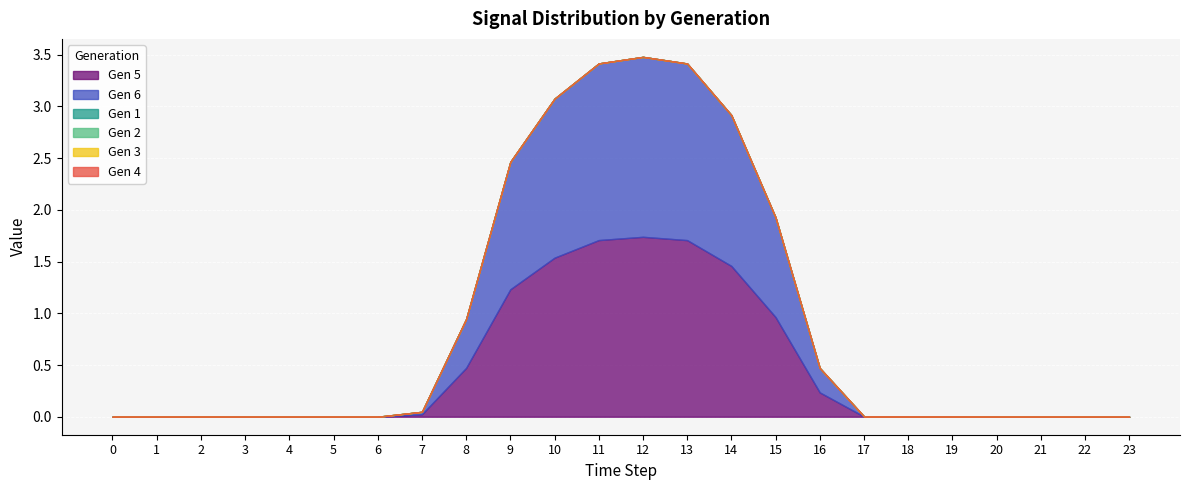

Reading left to right, what are all the values shown in this chart?

Gen 5: 0.0	0.0	0.0	0.0	0.0	0.0	0.0	0.0	0.5	1.2	1.5	1.7	1.7	1.7	1.5	1.0	0.2	0.0	0.0	0.0	0.0	0.0	0.0	0.0
Gen 6: 0.0	0.0	0.0	0.0	0.0	0.0	0.0	0.0	0.5	1.2	1.5	1.7	1.7	1.7	1.5	1.0	0.2	0.0	0.0	0.0	0.0	0.0	0.0	0.0
Gen 1: 0.0	0.0	0.0	0.0	0.0	0.0	0.0	0.0	0.0	0.0	0.0	0.0	0.0	0.0	0.0	0.0	0.0	0.0	0.0	0.0	0.0	0.0	0.0	0.0
Gen 2: 0.0	0.0	0.0	0.0	0.0	0.0	0.0	0.0	0.0	0.0	0.0	0.0	0.0	0.0	0.0	0.0	0.0	0.0	0.0	0.0	0.0	0.0	0.0	0.0
Gen 3: 0.0	0.0	0.0	0.0	0.0	0.0	0.0	0.0	0.0	0.0	0.0	0.0	0.0	0.0	0.0	0.0	0.0	0.0	0.0	0.0	0.0	0.0	0.0	0.0
Gen 4: 0.0	0.0	0.0	0.0	0.0	0.0	0.0	0.0	0.0	0.0	0.0	0.0	0.0	0.0	0.0	0.0	0.0	0.0	0.0	0.0	0.0	0.0	0.0	0.0